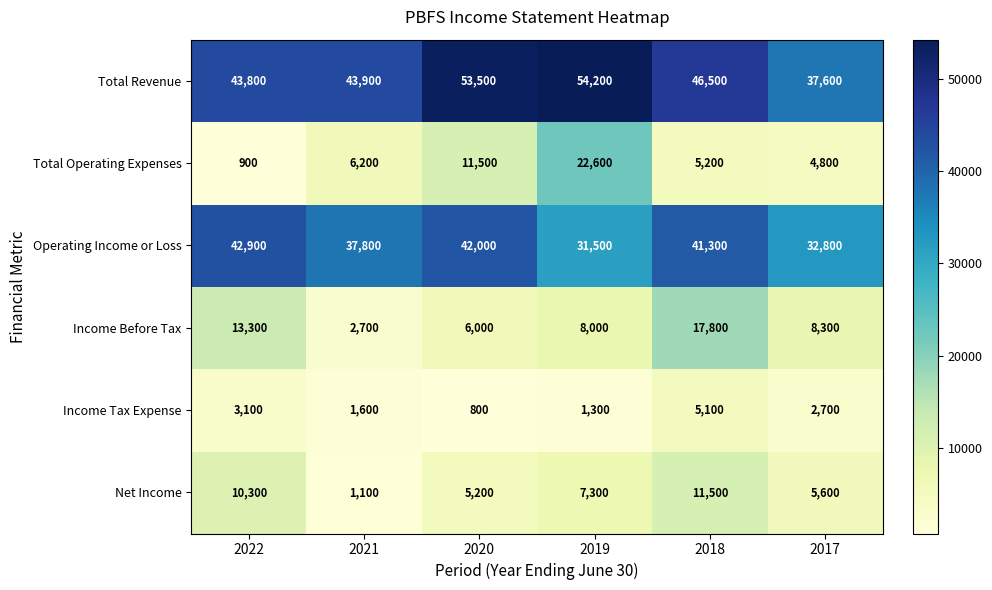

At 2021, list the series in order from largest to smallest.

Total Revenue, Operating Income or Loss, Total Operating Expenses, Income Before Tax, Income Tax Expense, Net Income